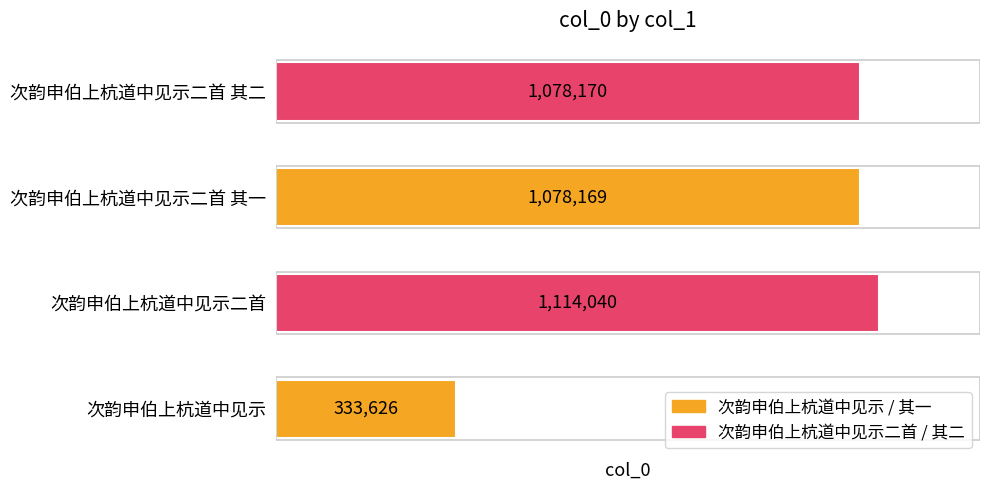

Rank the categories by value from lowest to highest.

次韵申伯上杭道中见示, 次韵申伯上杭道中见示二首 其一, 次韵申伯上杭道中见示二首 其二, 次韵申伯上杭道中见示二首